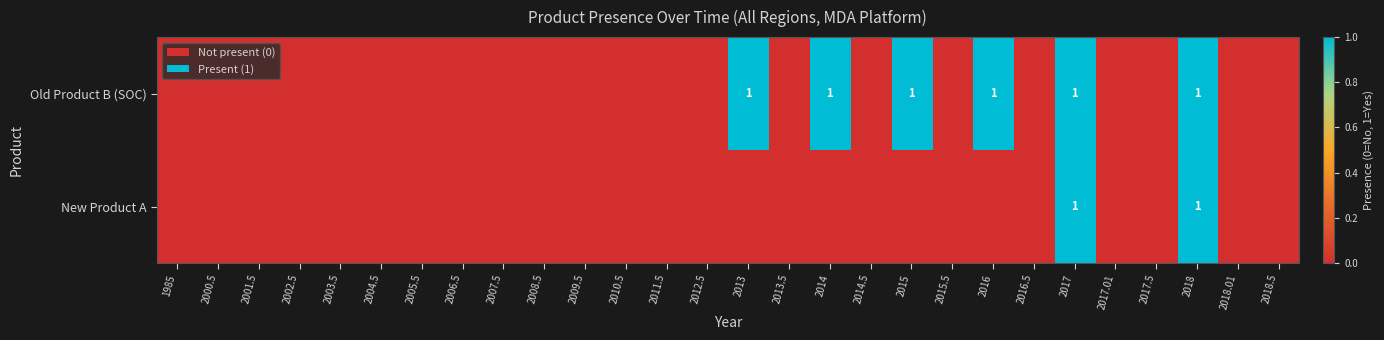

Is it true that Old Product B (SOC) equals 1 at 2018?

True